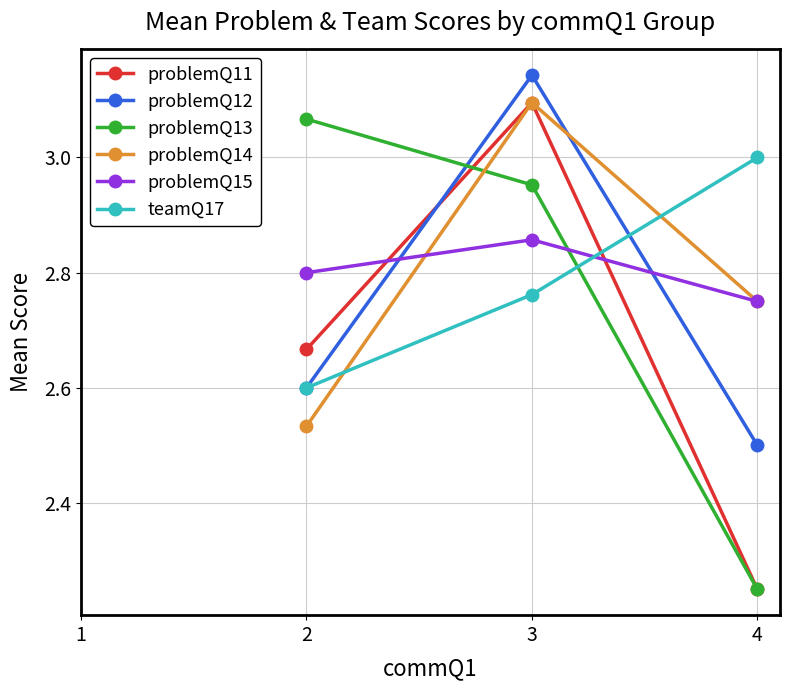

How many data points in teamQ17 are above 2?

3